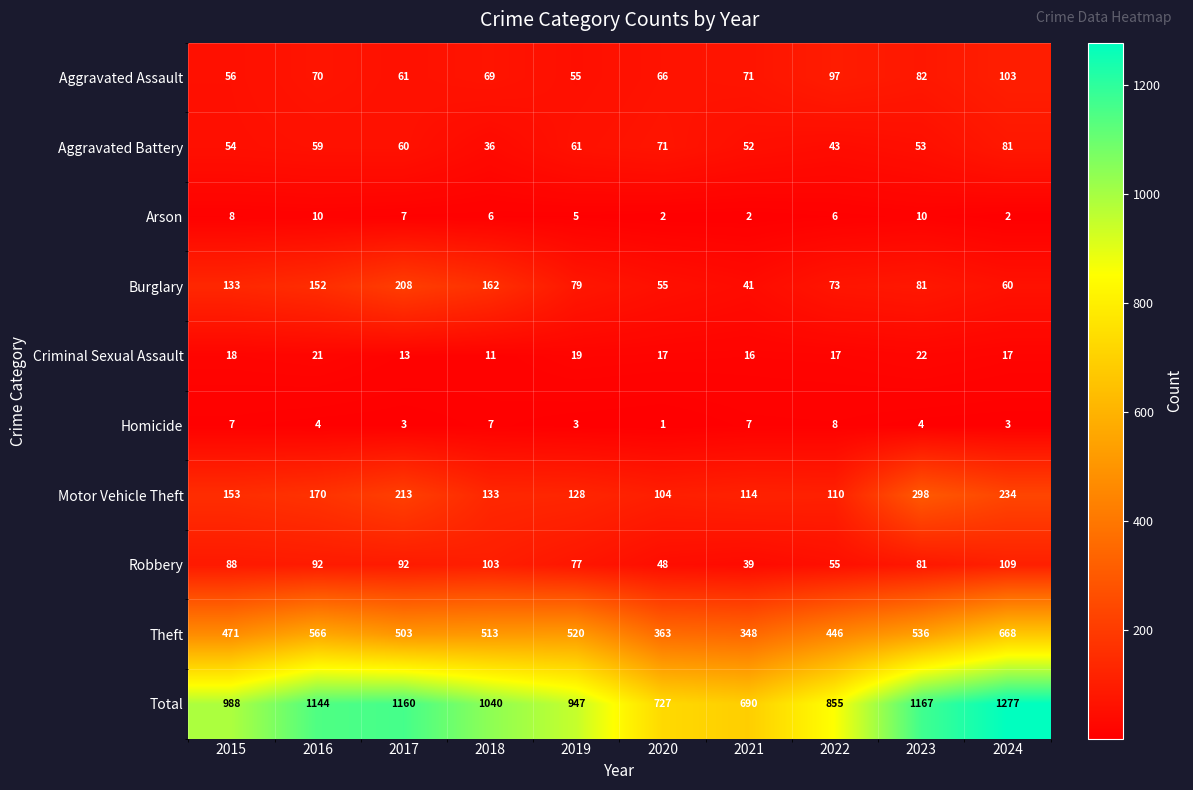

What is the sum of the Motor Vehicle Theft values at 2021 and 2018?

247